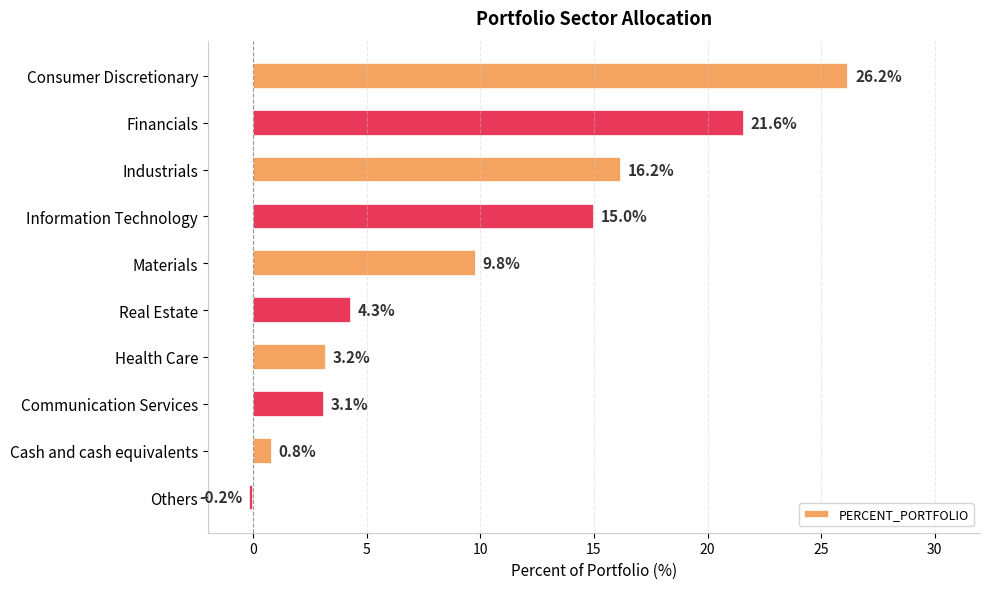

What is the minimum value shown in the chart?

-0.2